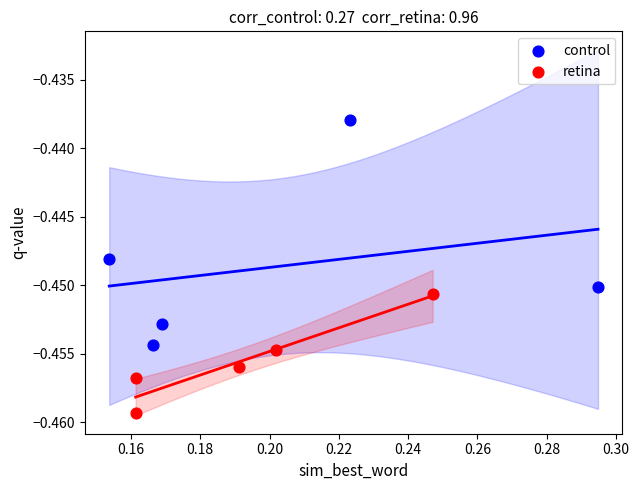

Which series contains the highest Y value?

control